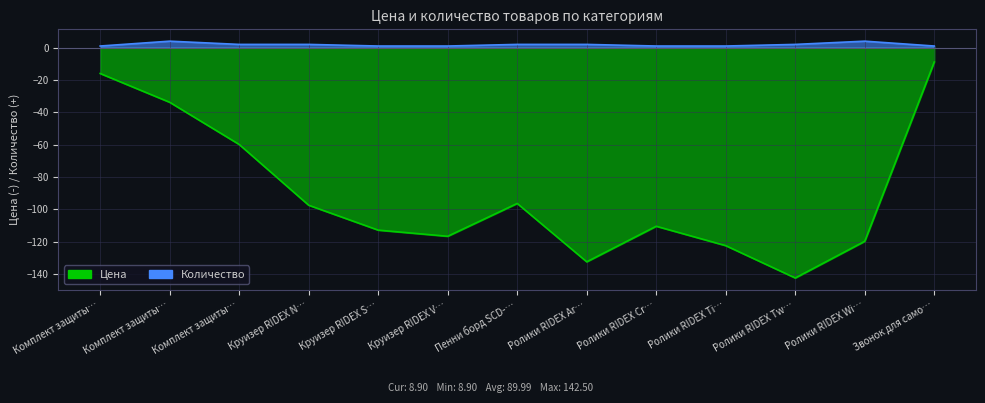

What is the sum of the Количество values at Круизер RIDEX V… and Пенни борд SCD-…?

3.0